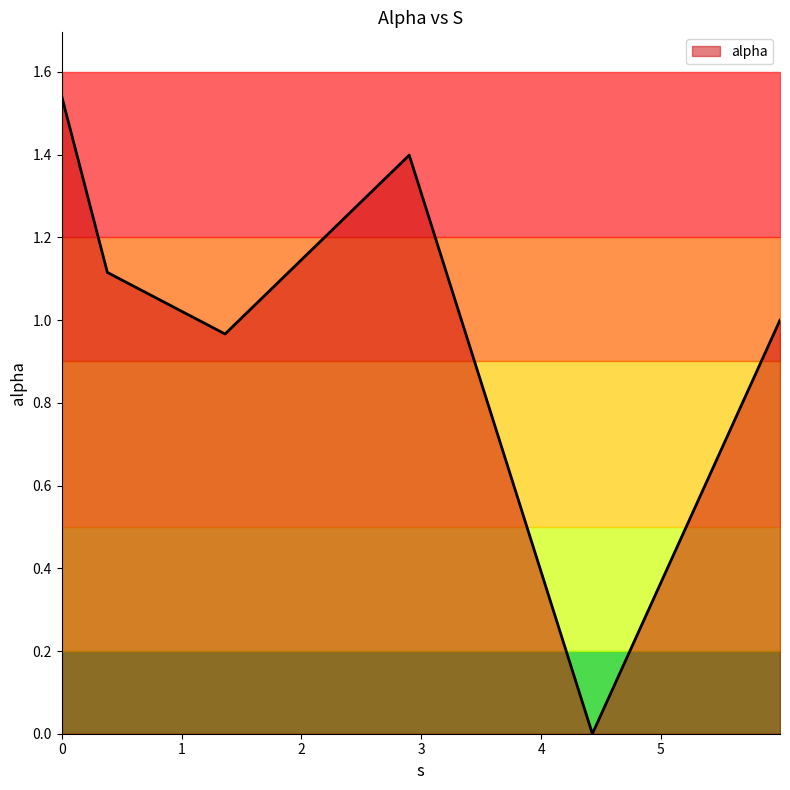

What position from the left is 4.4277847885867345?

5